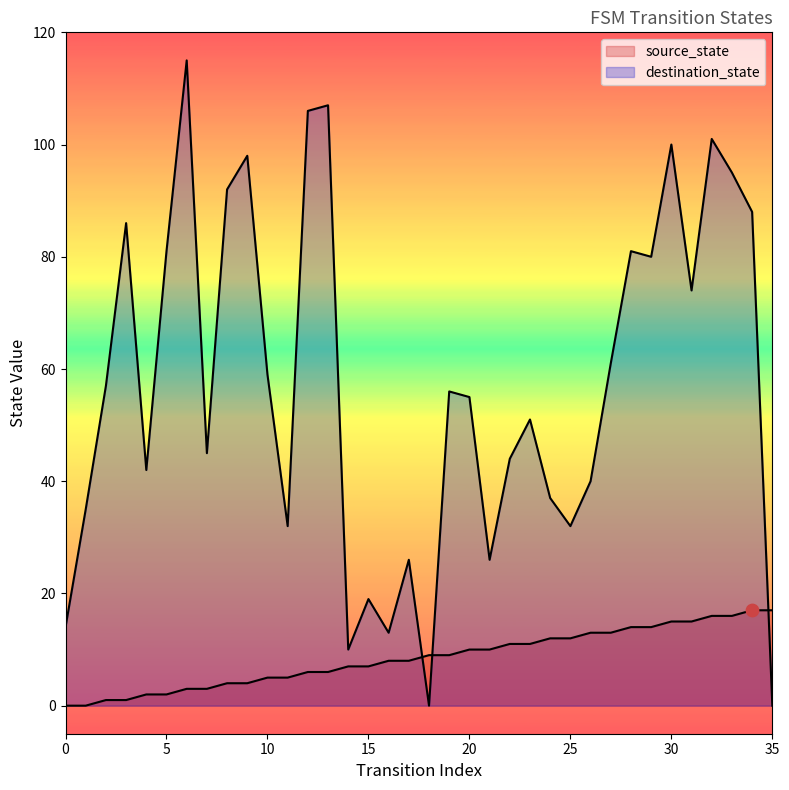

What is the total value across all series at 32?

117